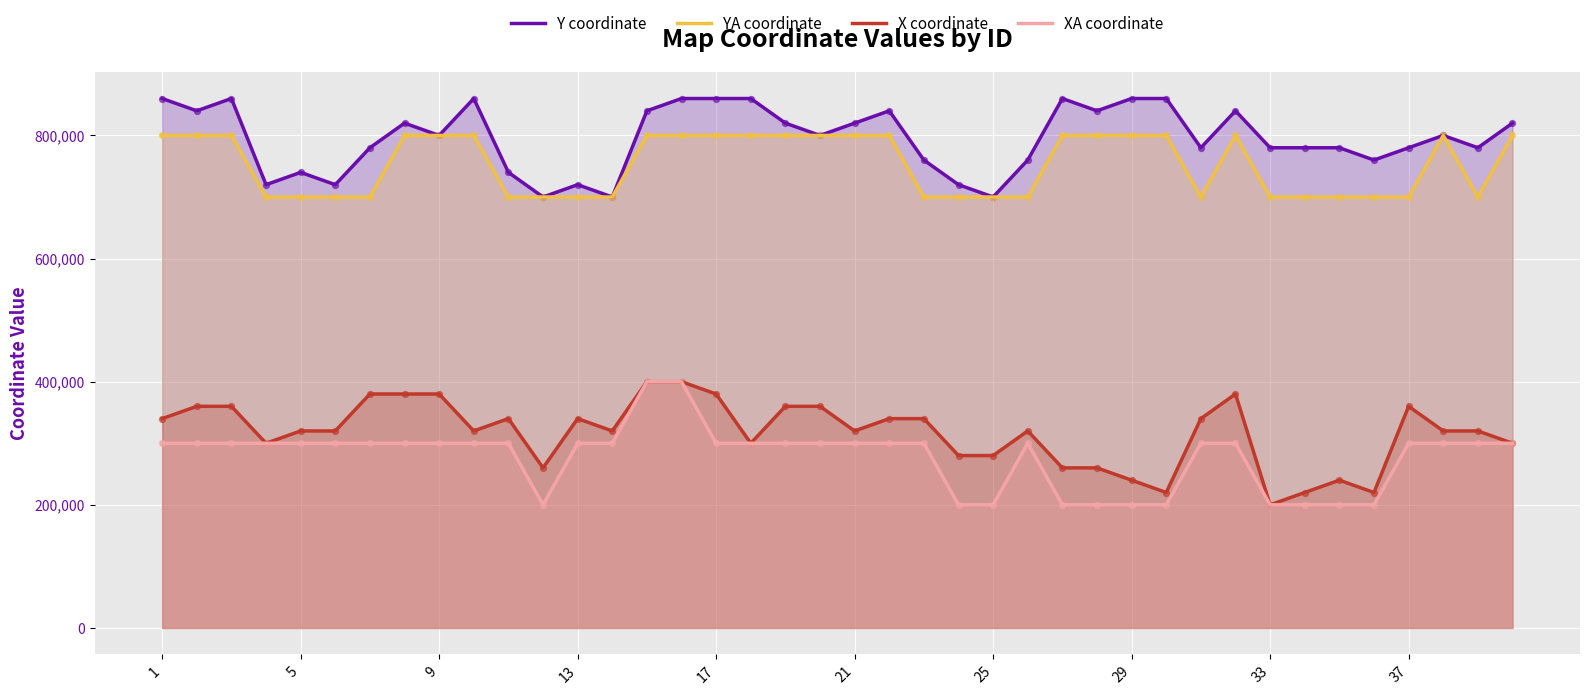

Is the value of X coordinate at 1 greater than the value of XA coordinate at 29?

Yes